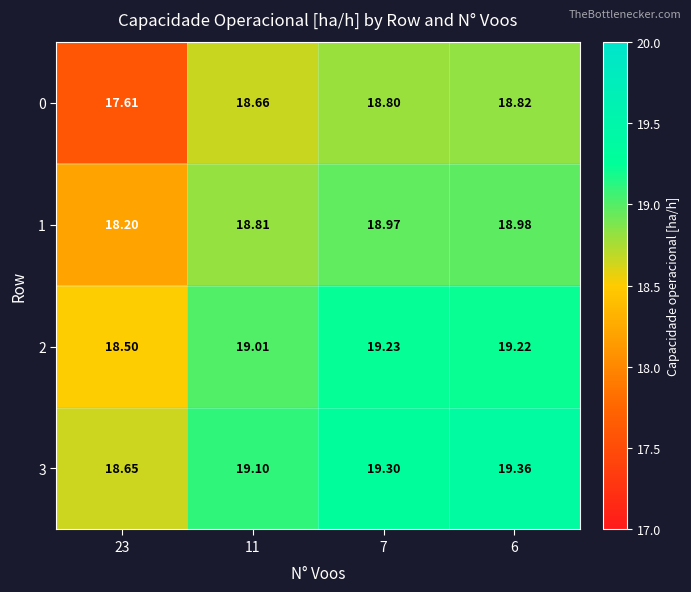

Rank the series by their maximum value, from lowest to highest.

0, 1, 2, 3